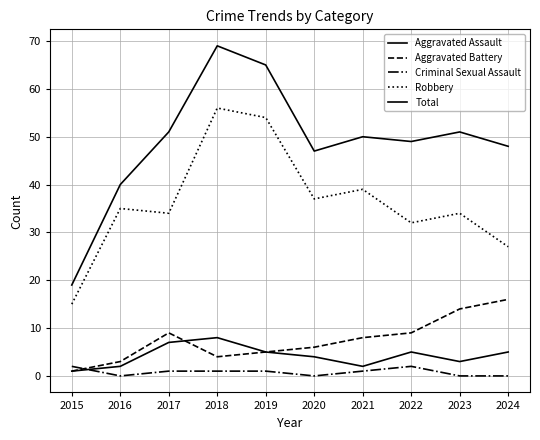

Which label corresponds to the largest value in the chart?

2018